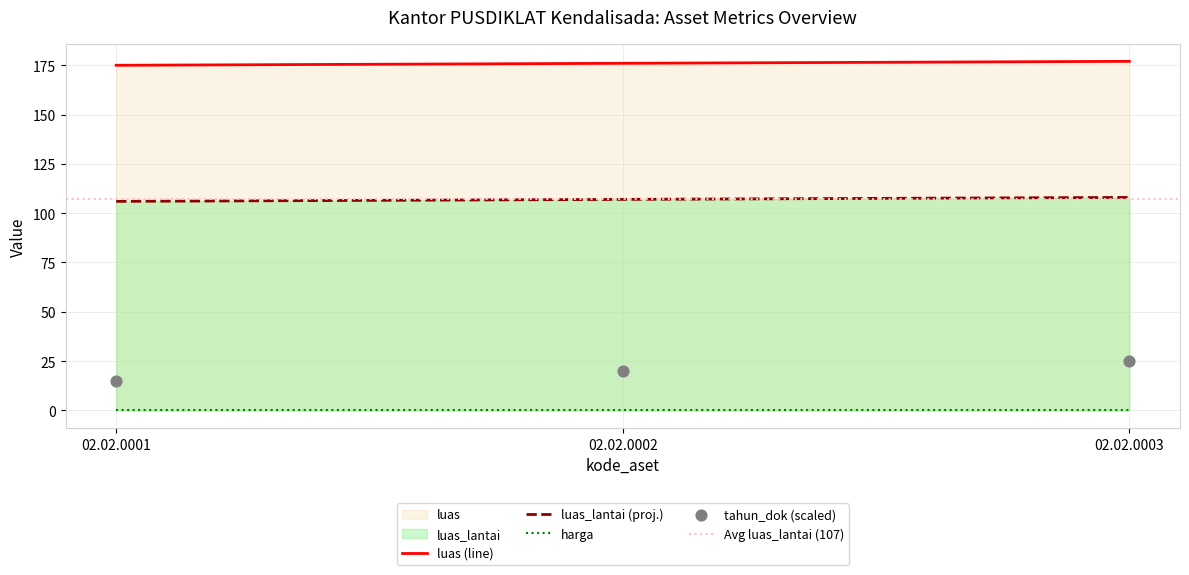

Is the value of luas at 02.02.0001 greater than the value of luas_lantai at 02.02.0003?

No